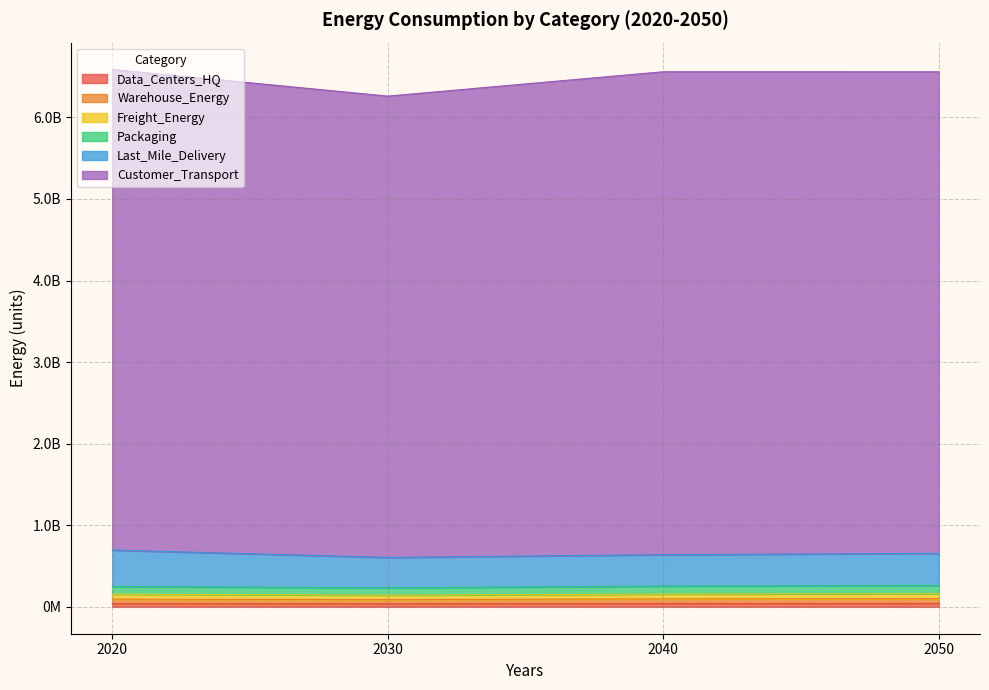

At how many categories does at least one series exceed 4603581592?

4